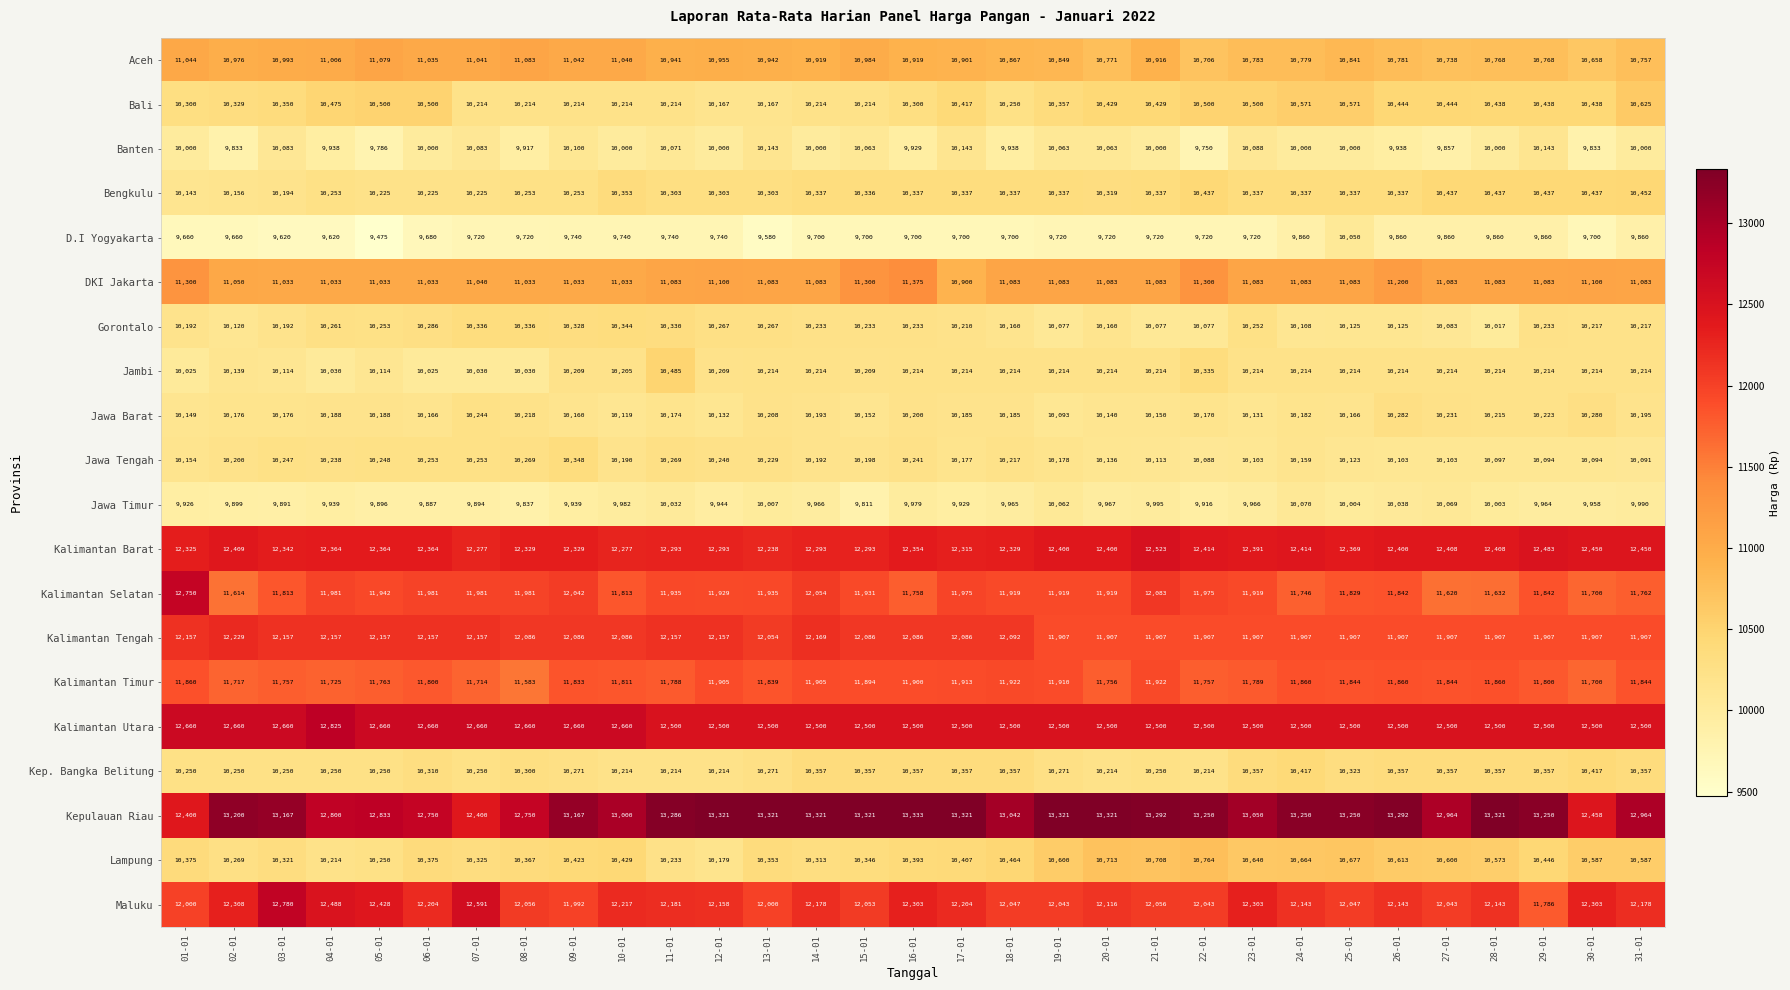

What is the sum of the Kalimantan Timur values at 15-01 and 14-01?

23799